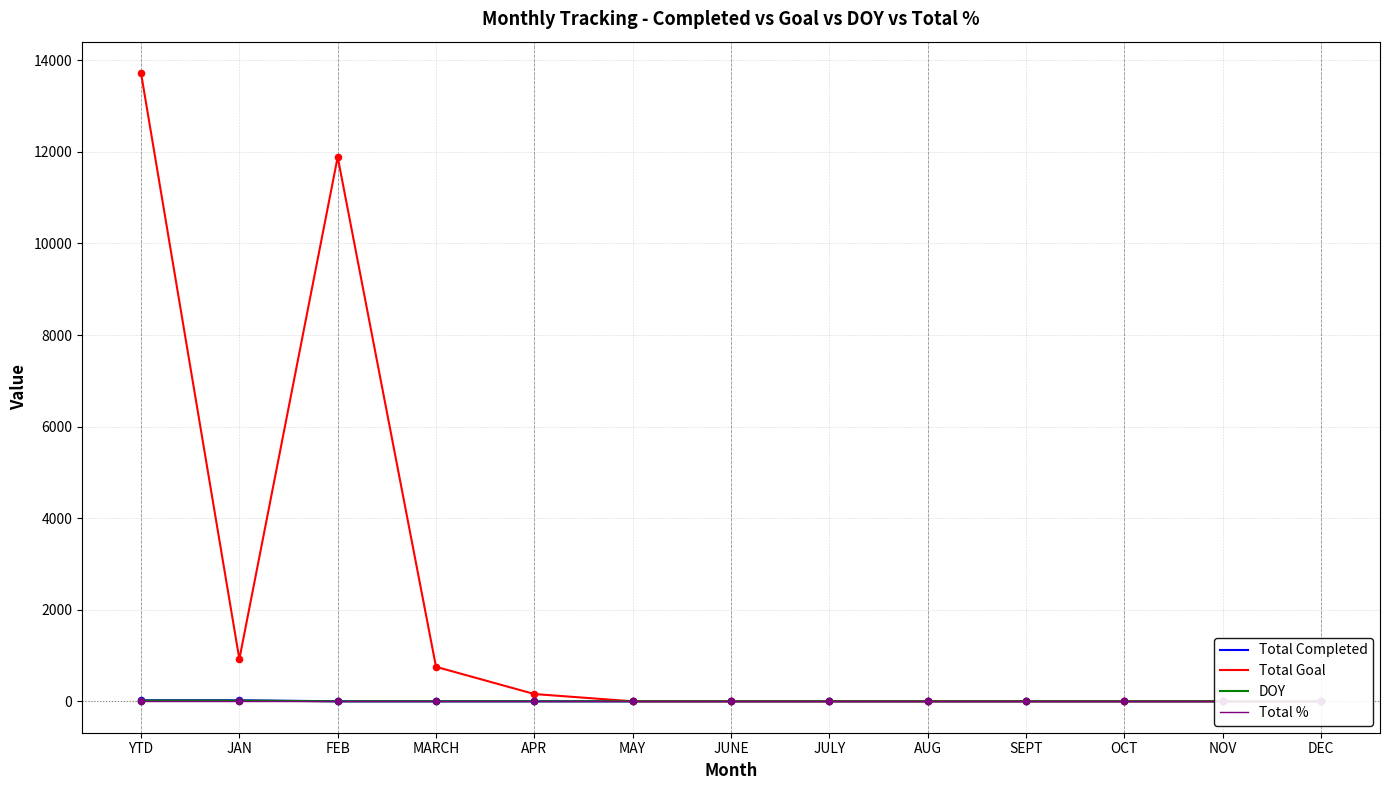

At how many categories does at least one series exceed 3382?

2